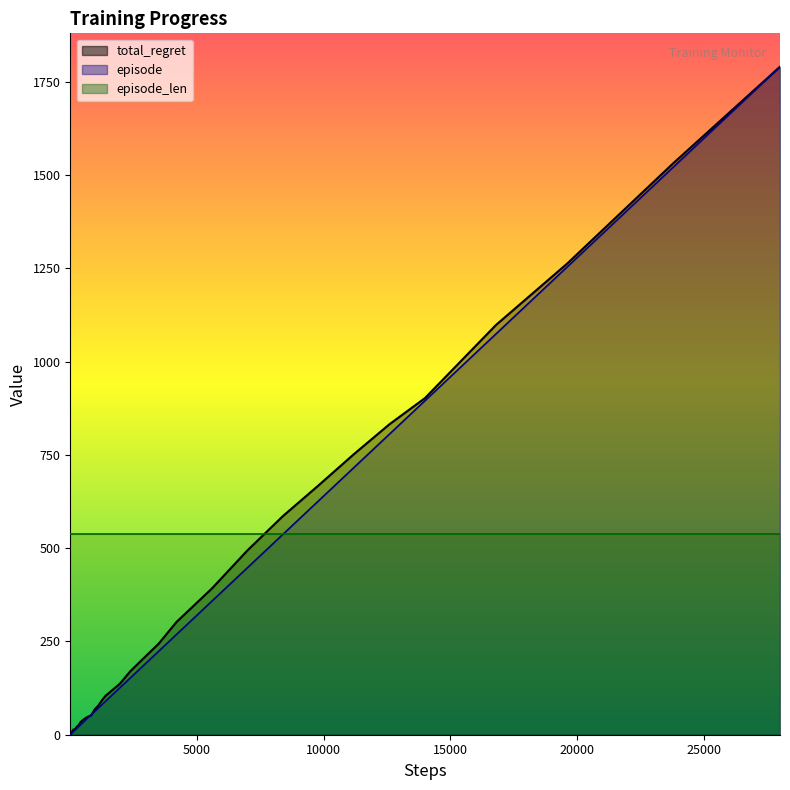

What is the average value of the total_regret series?

304.0